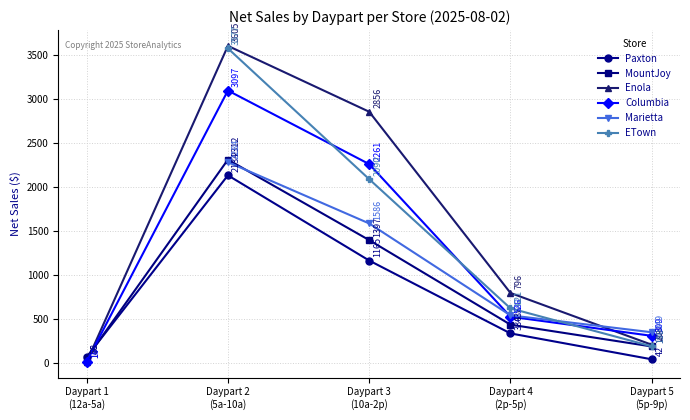

What is the spread (max minus min) of values at Daypart 5
(5p-9p)?

266.9